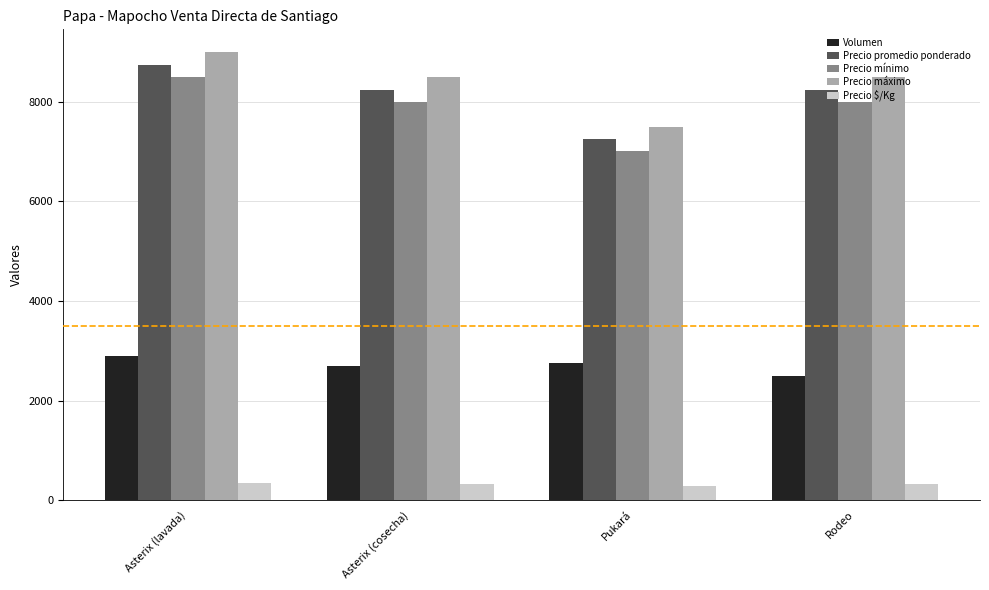

What position from the left is Asterix (cosecha)?

2